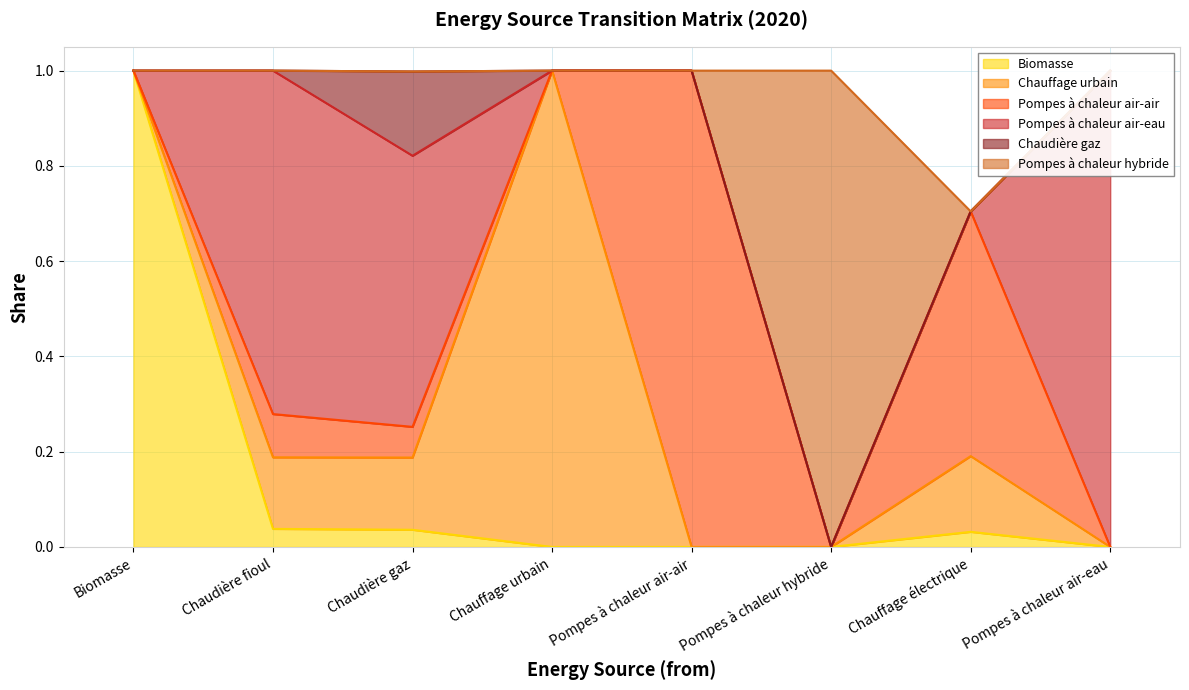

List the series in order of their peak value, lowest first.

Chaudière gaz, Biomasse, Chauffage urbain, Pompes à chaleur air-air, Pompes à chaleur air-eau, Pompes à chaleur hybride